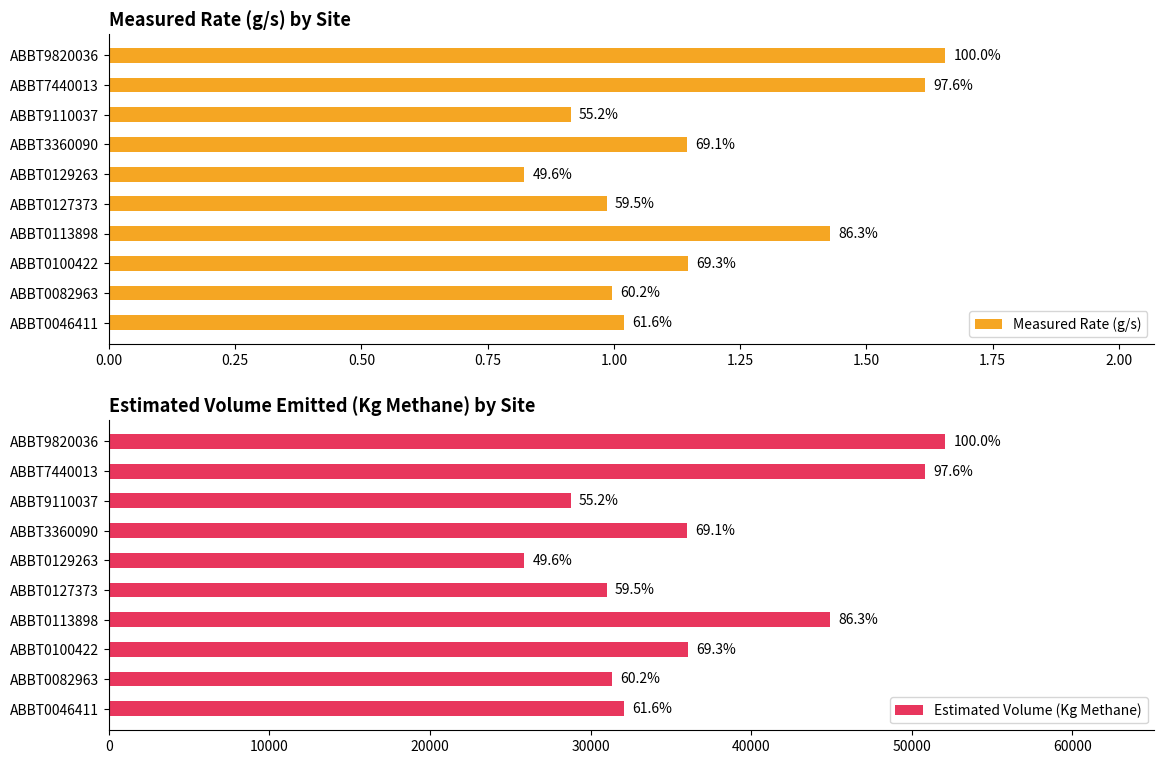

What are all the series names shown in the legend?

Measured Rate (g/s), Estimated Volume (Kg Methane)